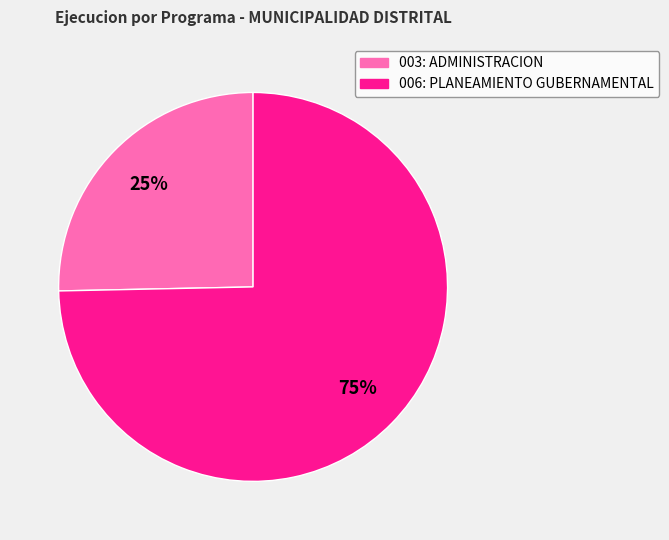

Which has a higher value, 006: PLANEAMIENTO GUBERNAMENTAL or 003: ADMINISTRACION?

006: PLANEAMIENTO GUBERNAMENTAL